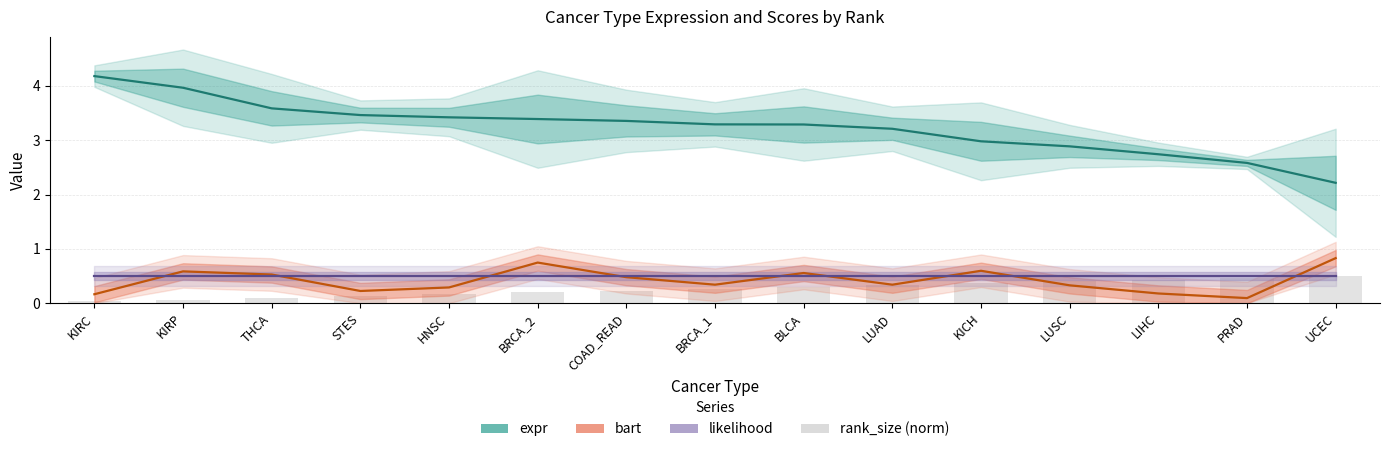

How many values in the expr series are below 3?

5